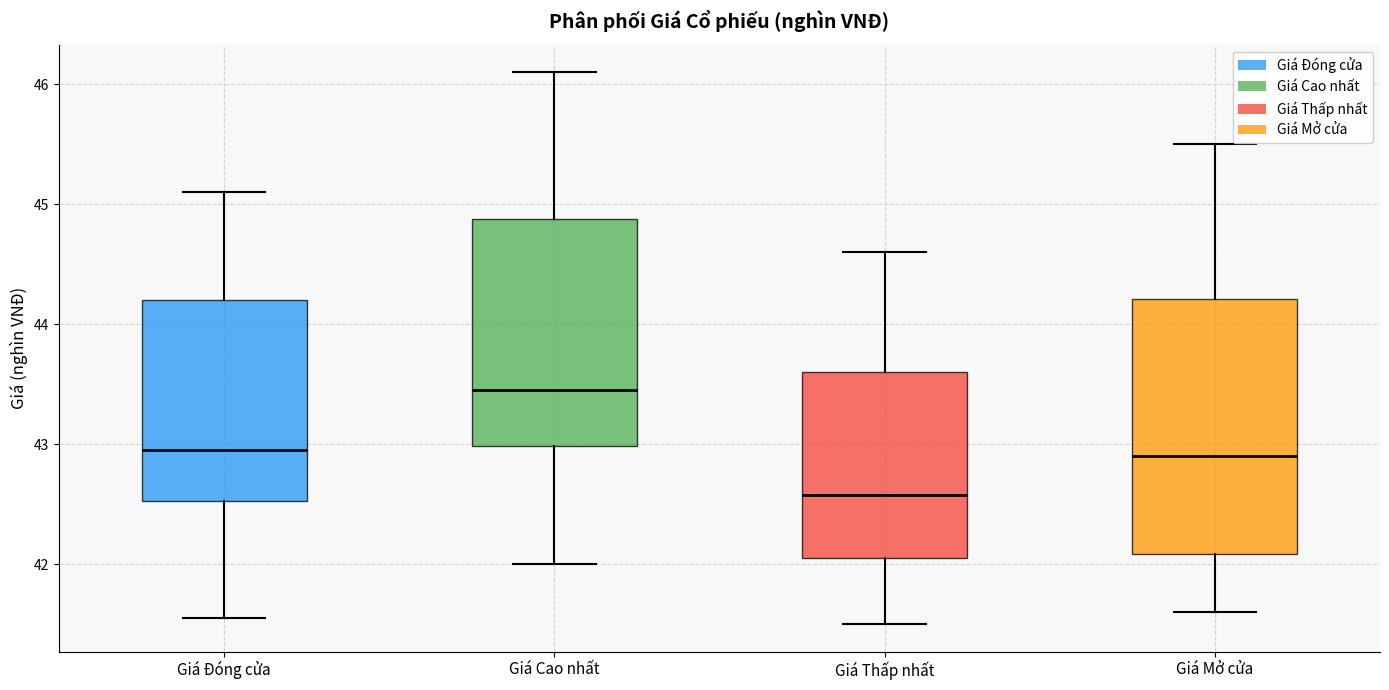

Reading left to right, read every box against the y-axis: the position of its median line, the range the box covers, and the ends of its whiskers. The values are not printed on the chart, so give them approximately, as read against the axis.

Giá Đóng cửa: median 43.0, box 42.5 to 44.2, whiskers 41.6 to 45.1
Giá Cao nhất: median 43.5, box 43.0 to 44.9, whiskers 42.0 to 46.1
Giá Thấp nhất: median 42.6, box 42.1 to 43.6, whiskers 41.5 to 44.6
Giá Mở cửa: median 42.9, box 42.1 to 44.2, whiskers 41.6 to 45.5